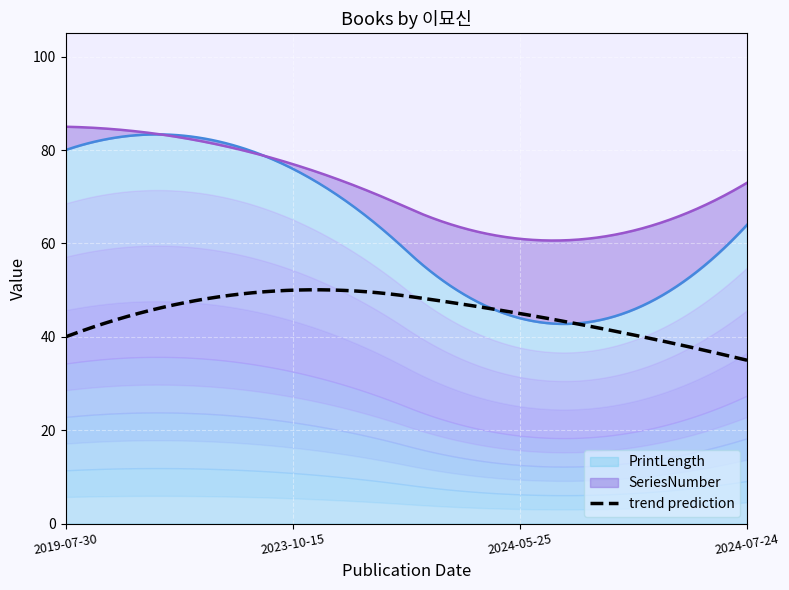

How many interior local valleys does the SeriesNumber series have?

1